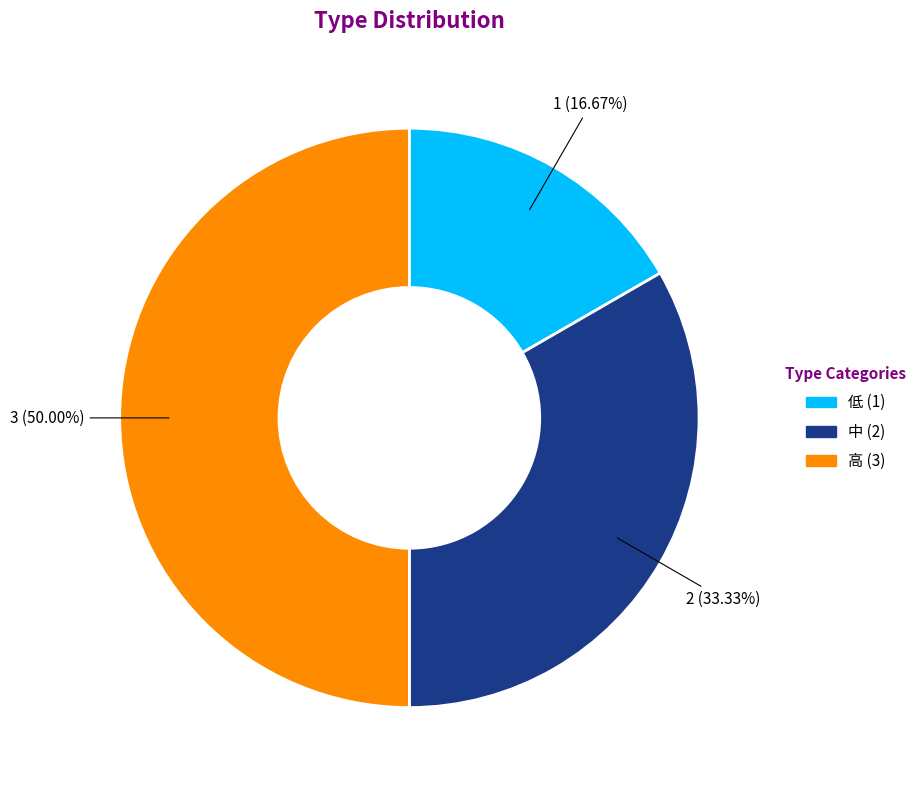

Approximately how many times larger is the value at 高 (3) compared to 中 (2)?

1.5